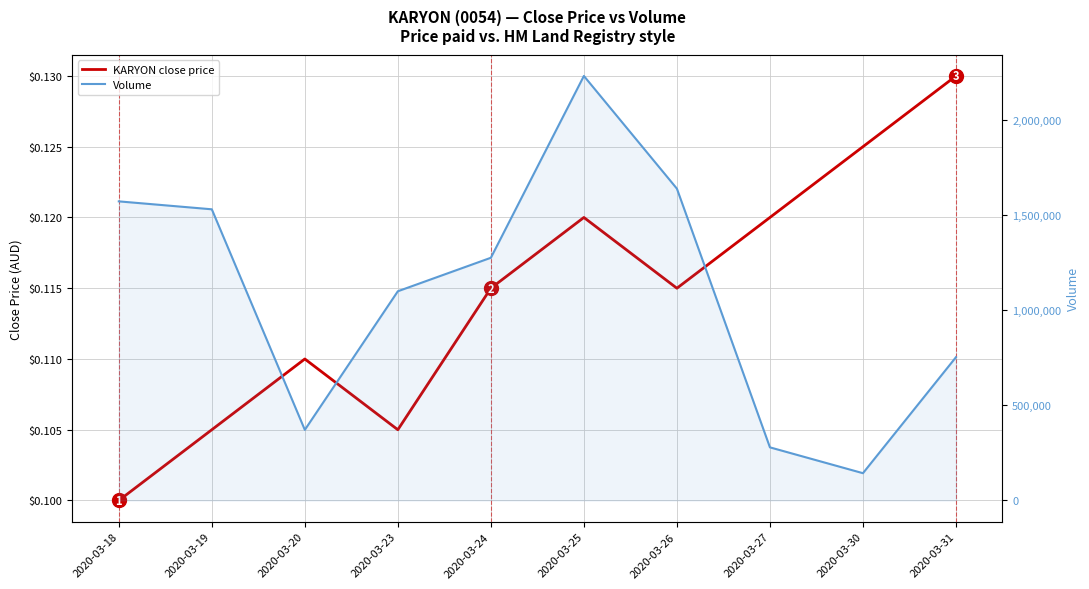

What is the difference between the Volume values at 2020-03-24 and 2020-03-23?

176100.0